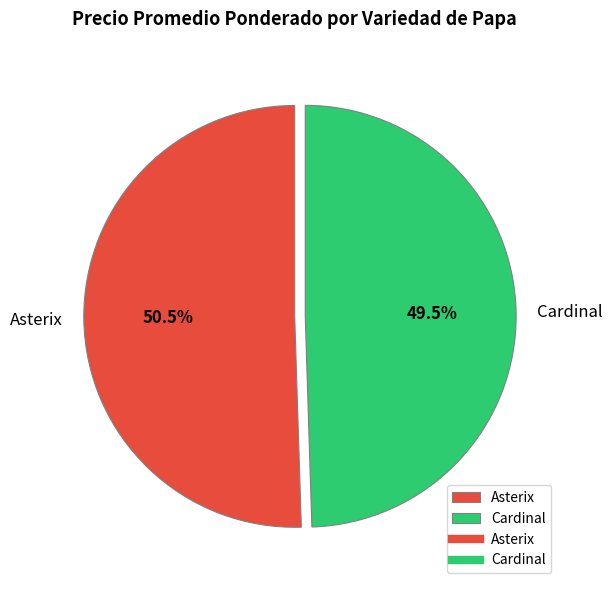

Is there a majority slice in this chart?

Yes